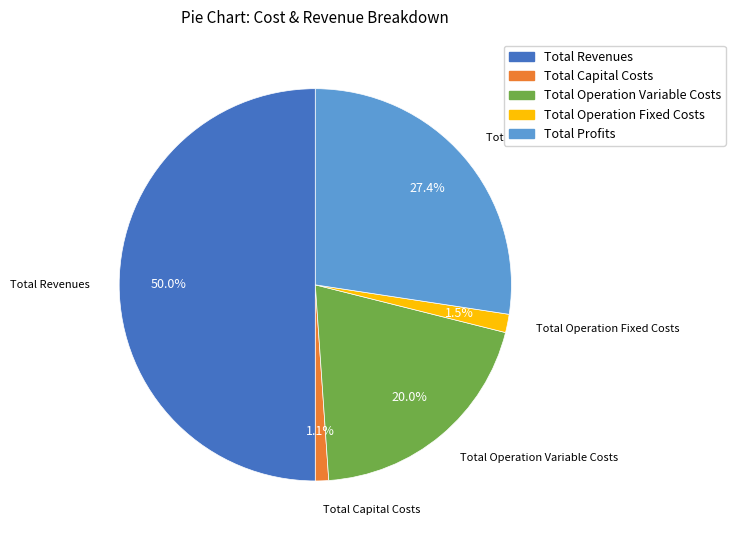

True or false: Total Revenues accounts for 50% of the total.

True